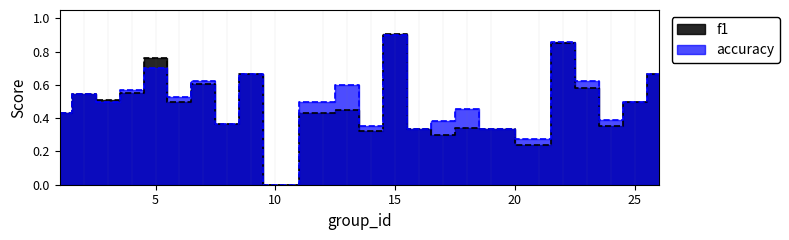

Is the value of f1 at 23 greater than the value of accuracy at 16?

Yes